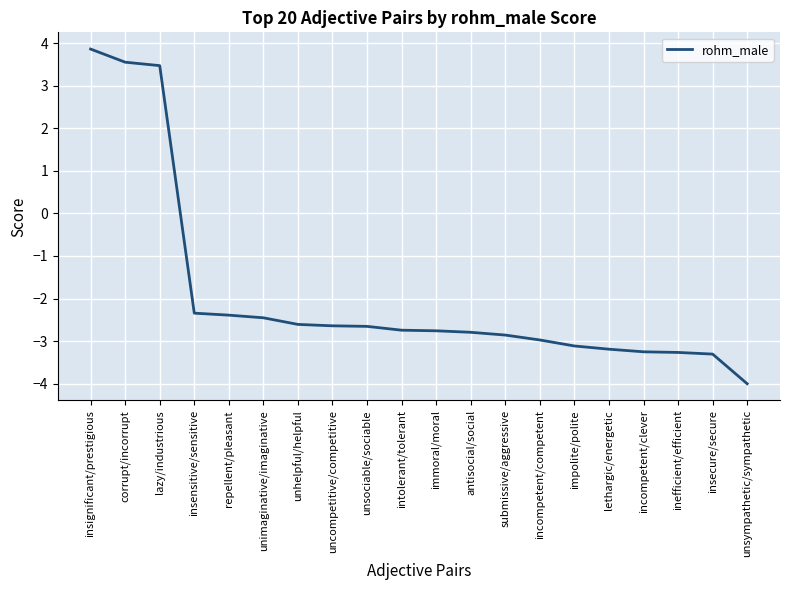

What is the change in value from unimaginative/imaginative to immoral/moral?

-0.3